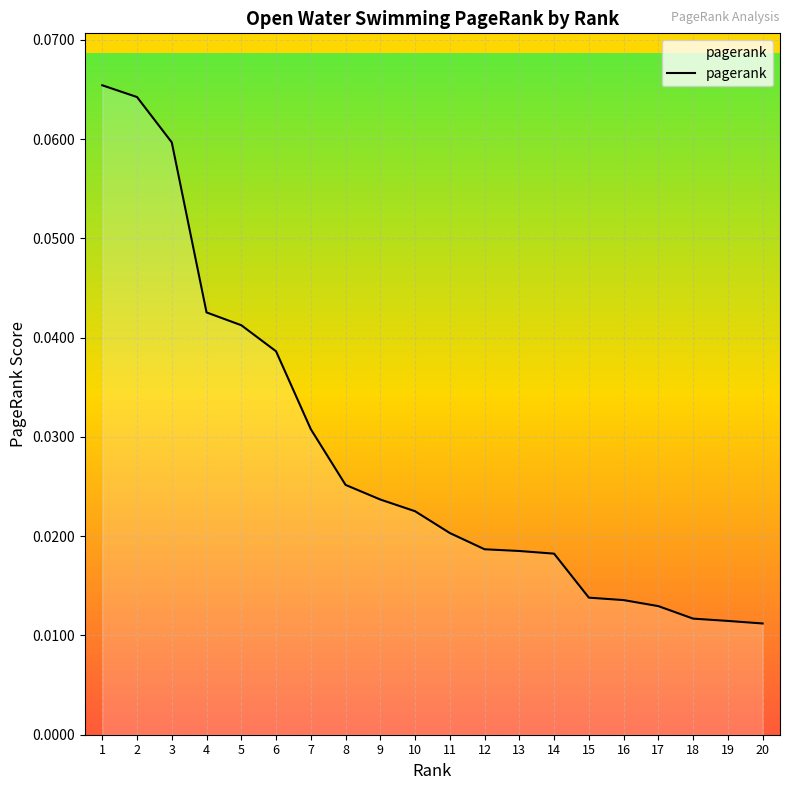

Which has a higher value, 11 or 3?

3